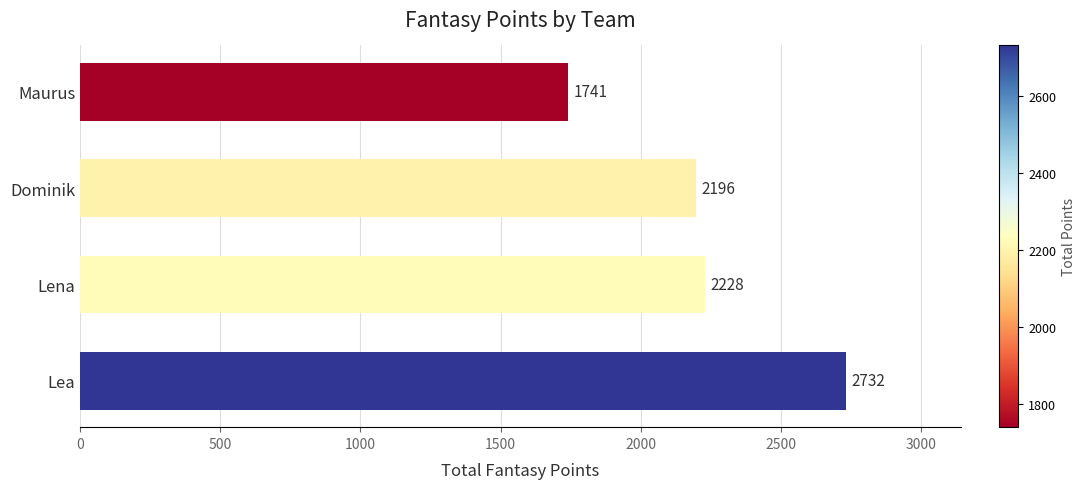

How many distinct data groups are displayed?

1